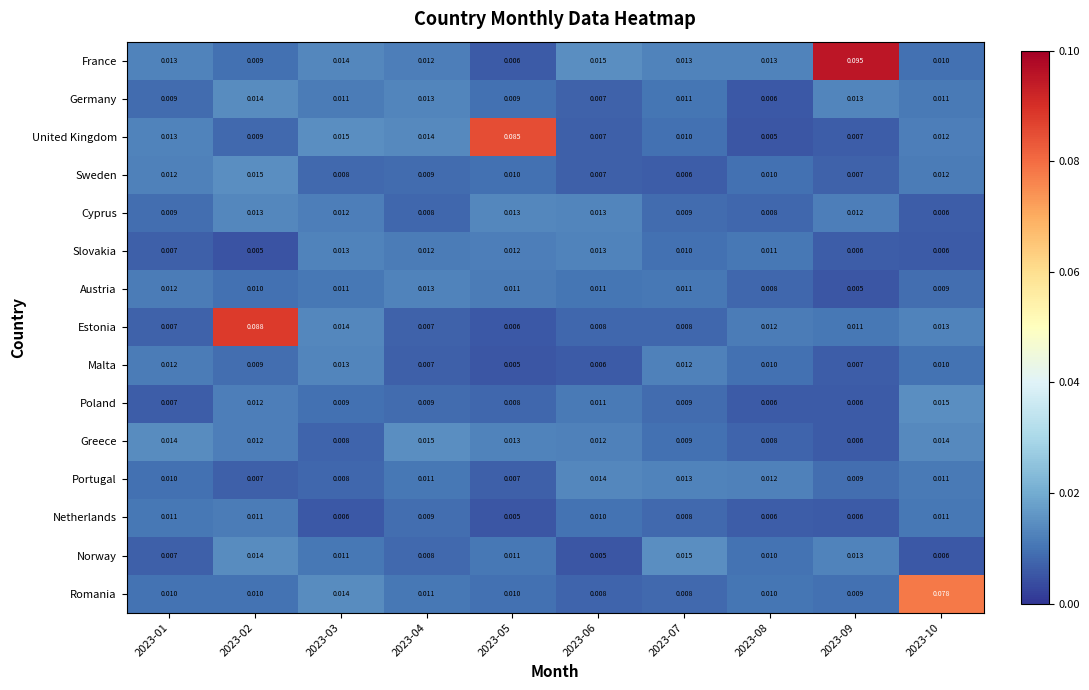

At how many categories does at least one series exceed 0?

10